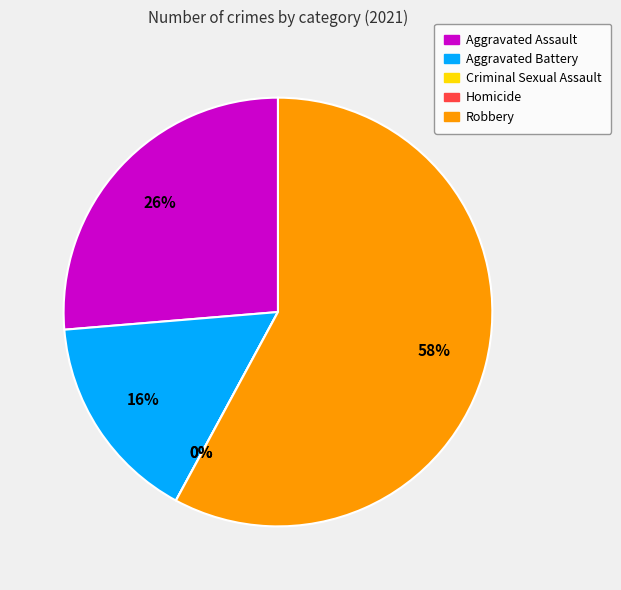

Count the number of slices in the pie.

5